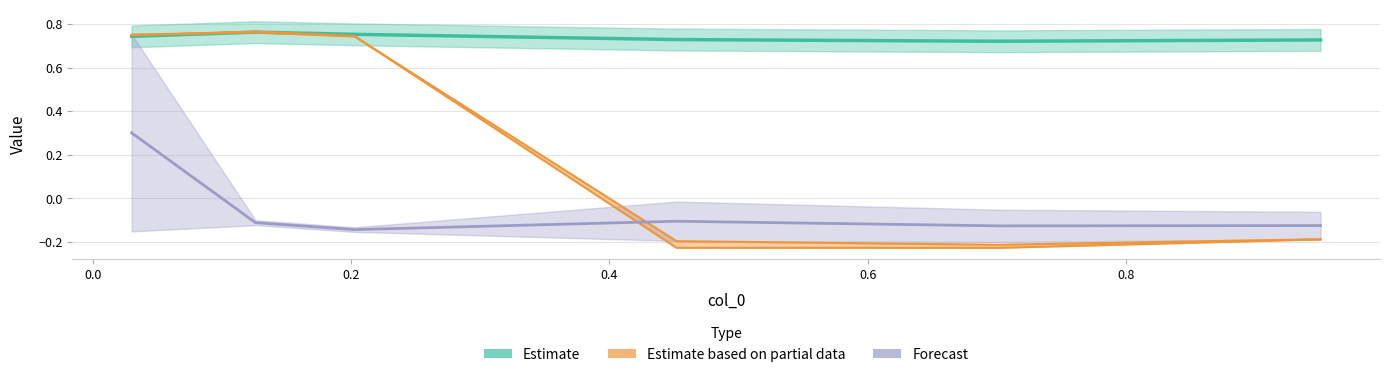

Does the chart display data point markers on the line(s)?

No